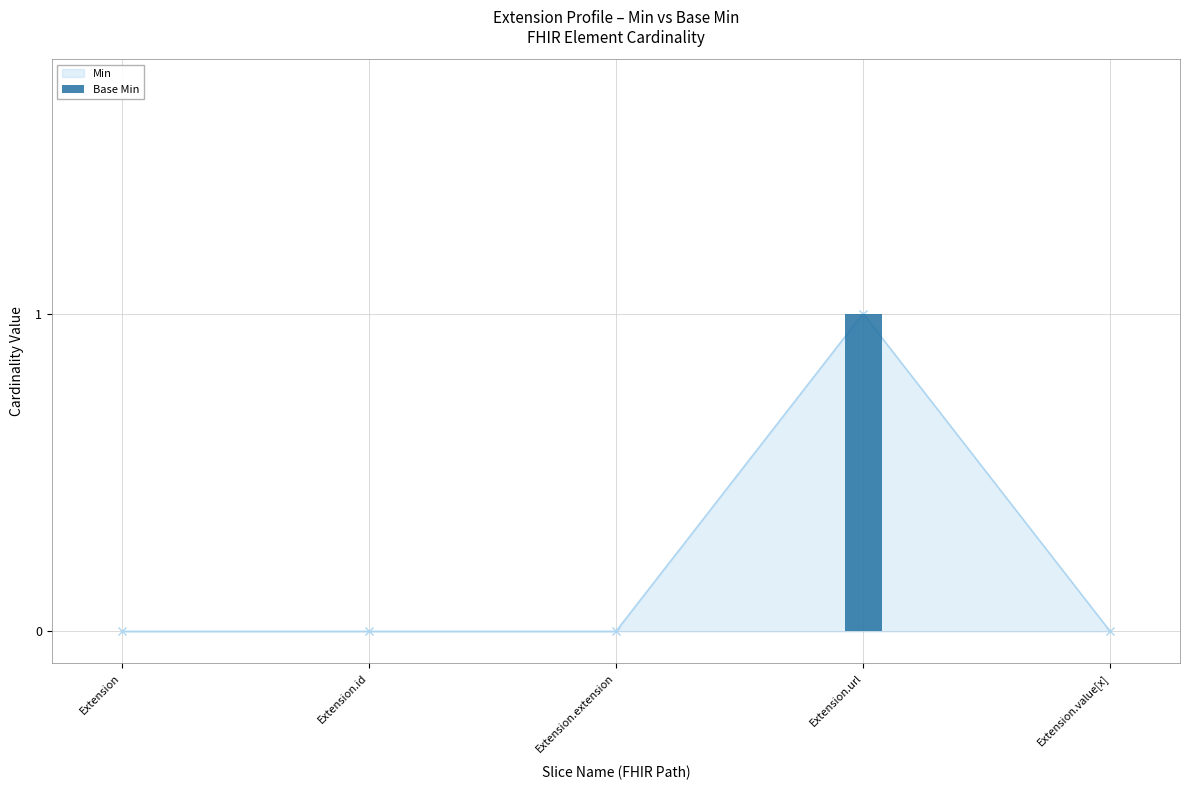

The value at Extension.value[x] is 0. True or false?

False